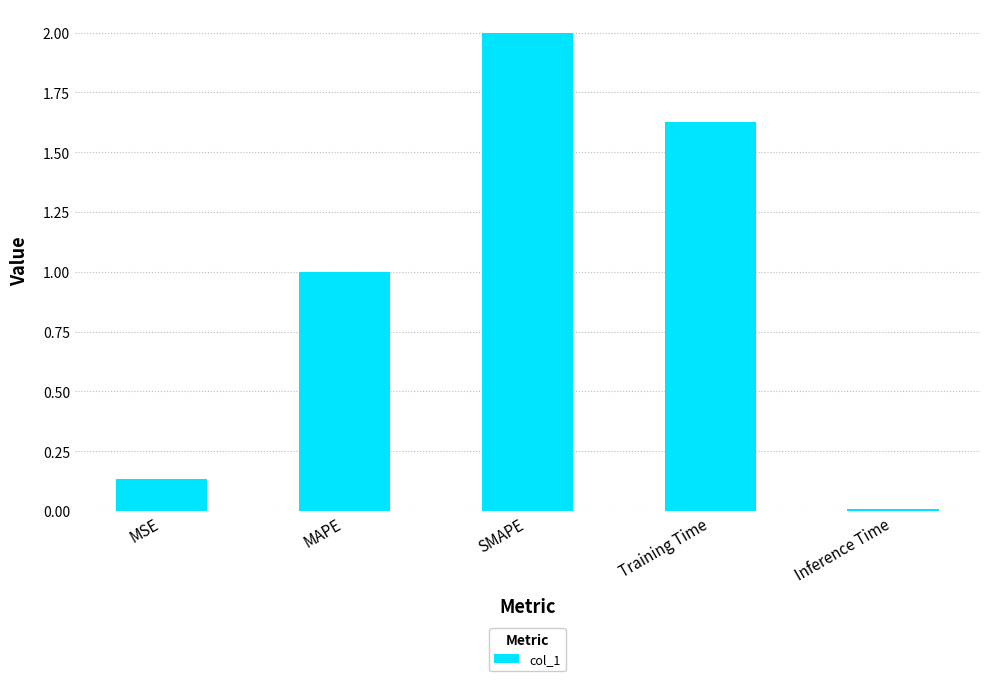

What is the average value?

1.0